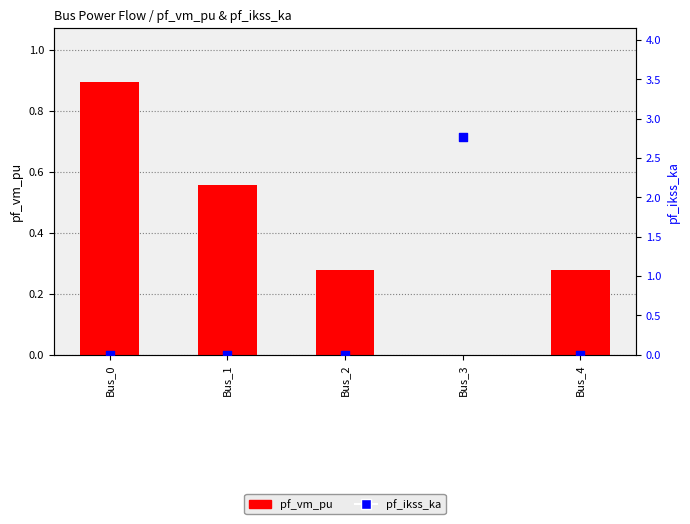

At which category is the sum across all series the highest?

Bus_3